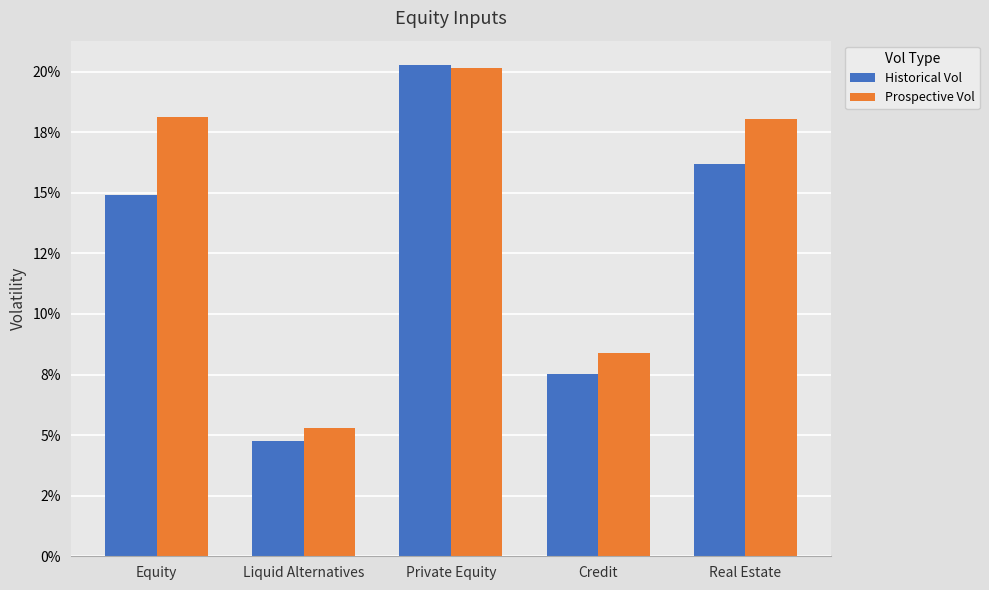

What is the label of the 1st bar from the right?

Real Estate